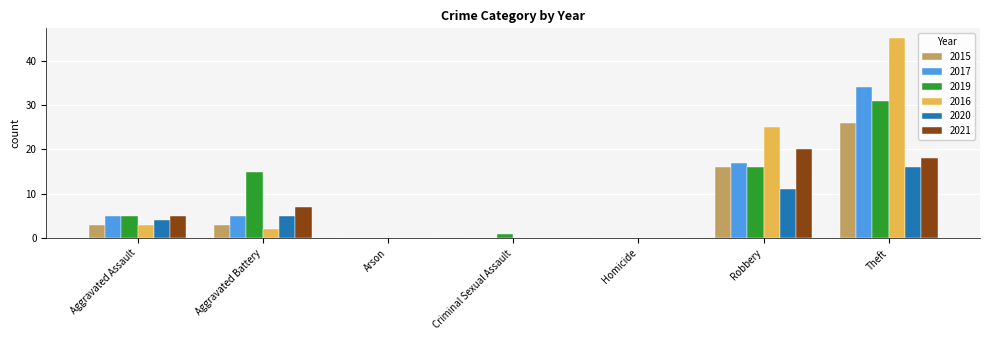

Read the 2019 value at Aggravated Assault.

5